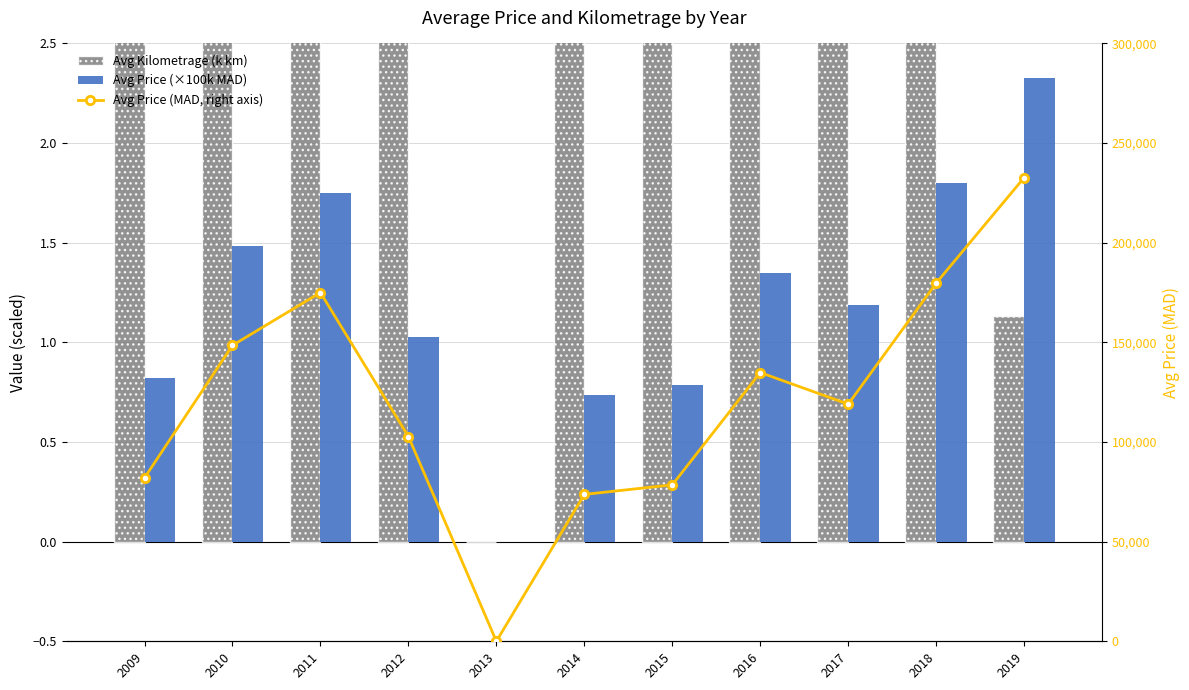

What is the greatest value displayed?

232667.0